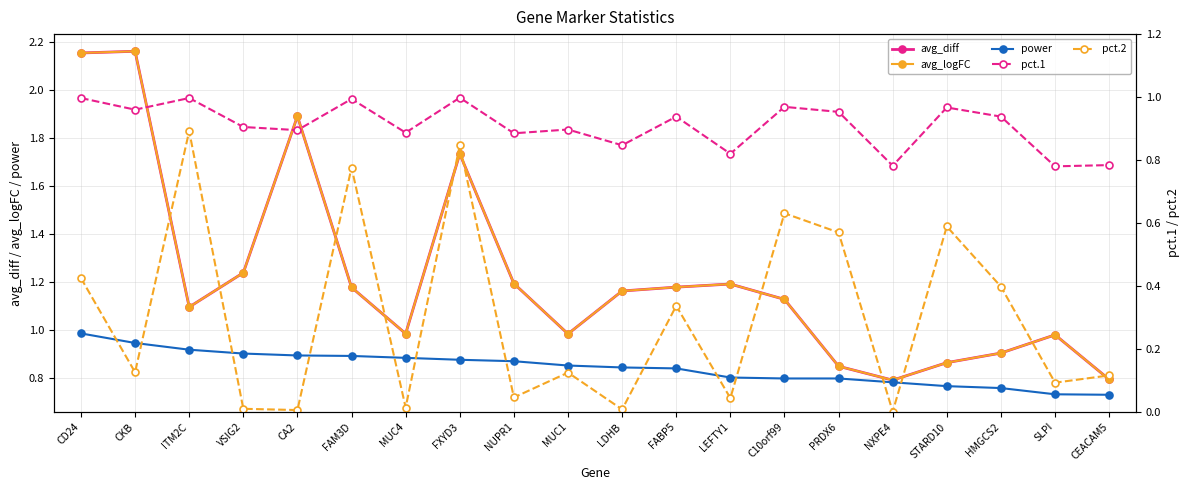

Reading left to right, extract all data points from this chart.

avg_diff: 2.2	2.2	1.1	1.2	1.9	1.2	1.0	1.7	1.2	1.0	1.2	1.2	1.2	1.1	0.8	0.8	0.9	0.9	1.0	0.8
avg_logFC: 2.2	2.2	1.1	1.2	1.9	1.2	1.0	1.7	1.2	1.0	1.2	1.2	1.2	1.1	0.8	0.8	0.9	0.9	1.0	0.8
power: 1.0	0.9	0.9	0.9	0.9	0.9	0.9	0.9	0.9	0.9	0.8	0.8	0.8	0.8	0.8	0.8	0.8	0.8	0.7	0.7
pct.1: 1.0	1.0	1.0	0.9	0.9	1.0	0.9	1.0	0.9	0.9	0.8	0.9	0.8	1.0	1.0	0.8	1.0	0.9	0.8	0.8
pct.2: 0.4	0.1	0.9	0.0	0.0	0.8	0.0	0.8	0.0	0.1	0.0	0.3	0.0	0.6	0.6	0.0	0.6	0.4	0.1	0.1